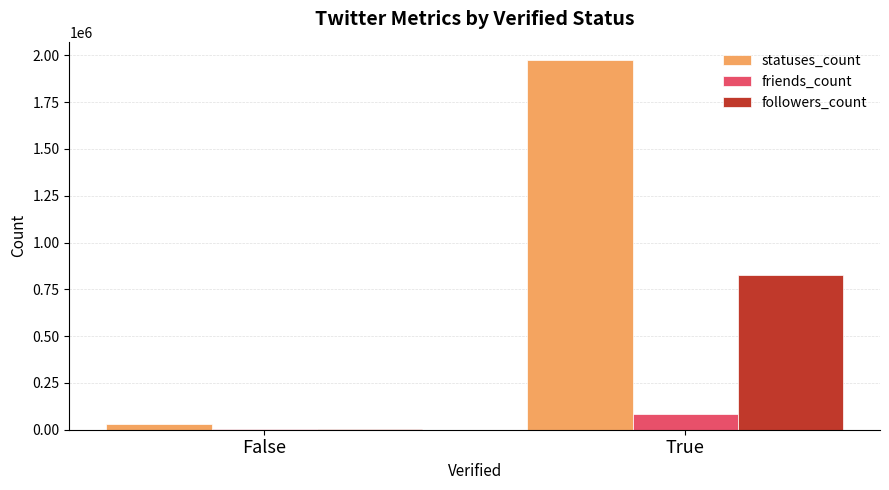

What is the difference between the followers_count values at False and True?

824744